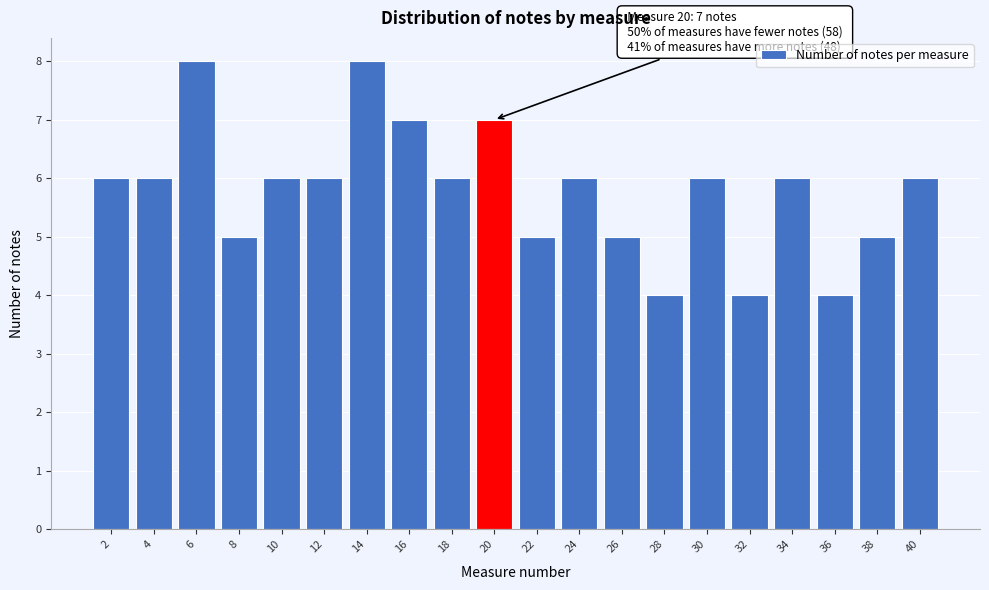

Reading left to right, what are all the values shown in this chart?

6	6	8	5	6	6	8	7	6	7	5	6	5	4	6	4	6	4	5	6